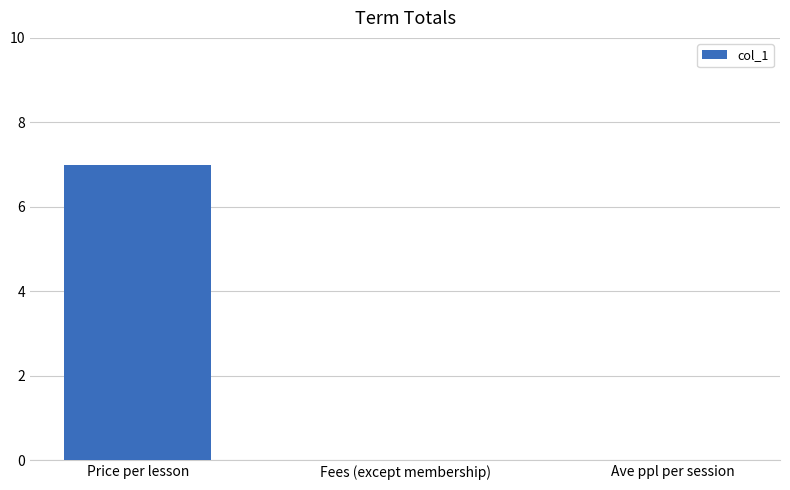

What is the sum of all values?

7